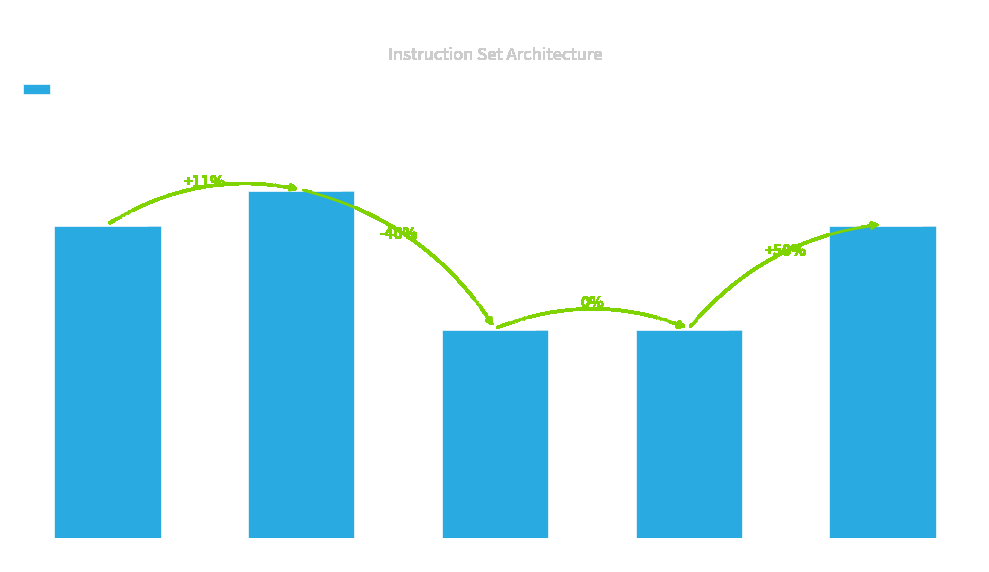

What is the ratio of the value at Flow to the value at Logic?

1.5